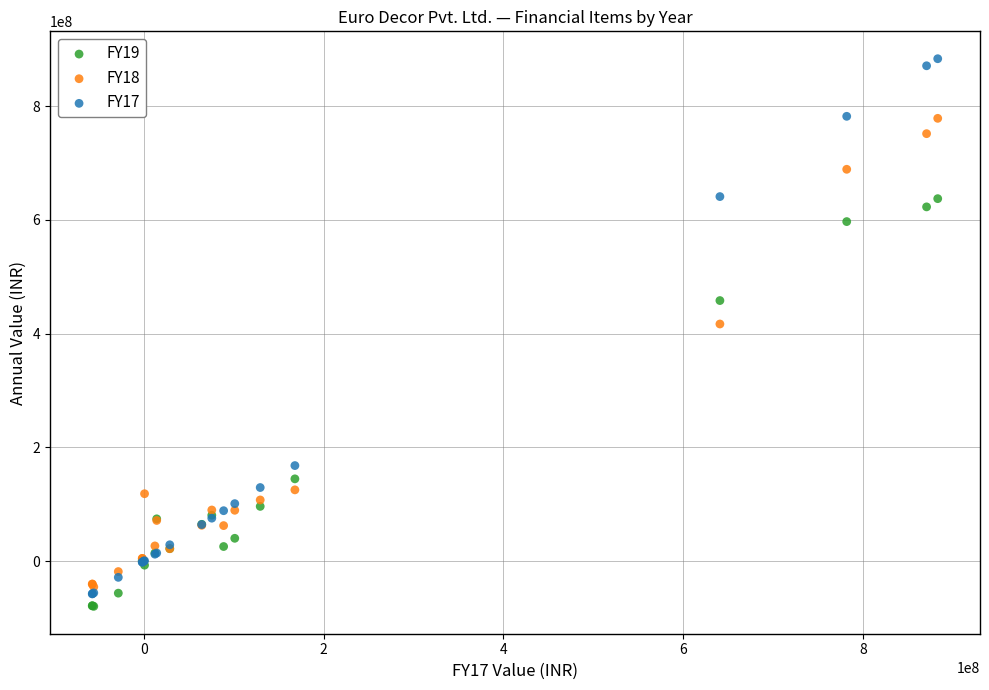

Which series contains the lowest Y value?

FY19